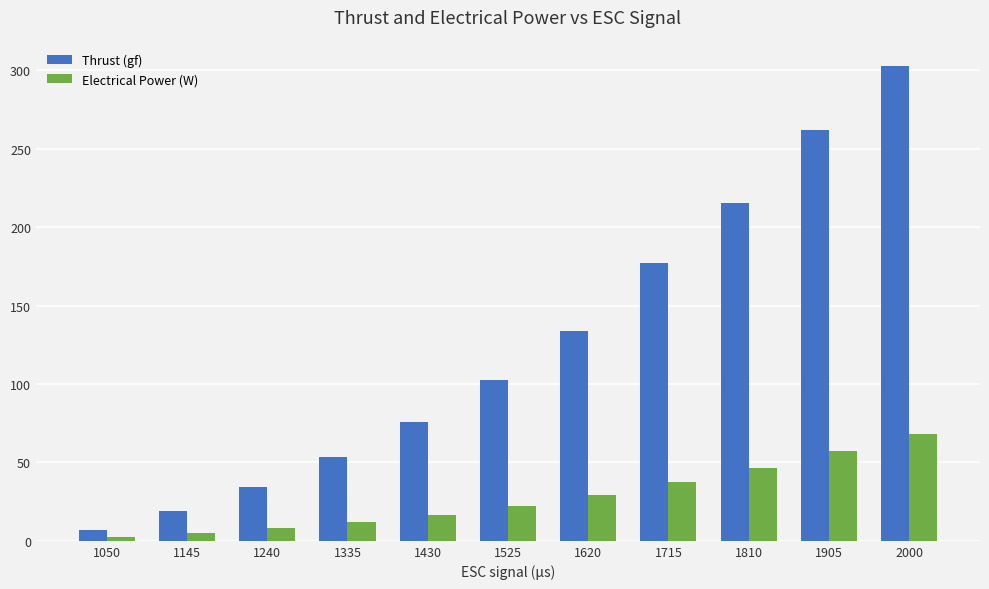

At which category does the chart reach its peak across all series?

2000